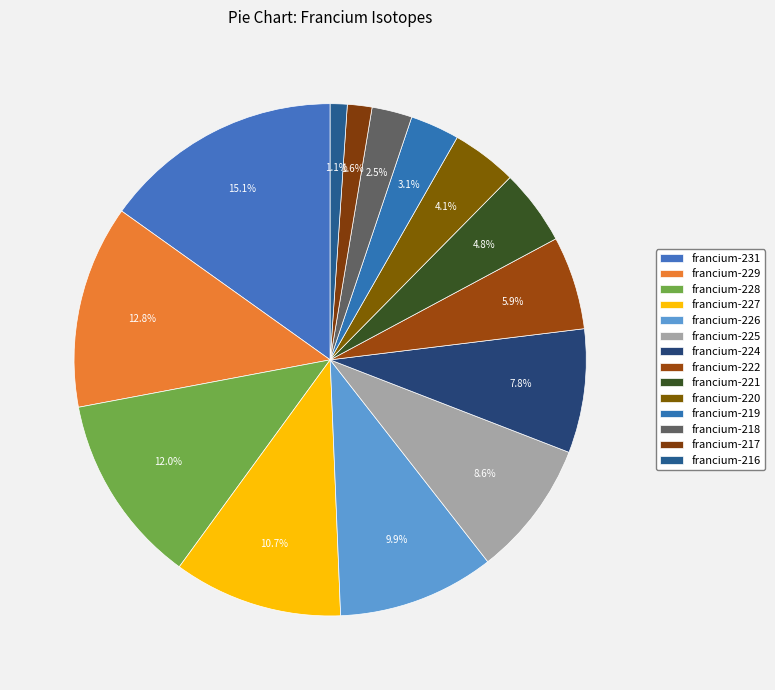

Which category has the biggest portion of the pie?

francium-231